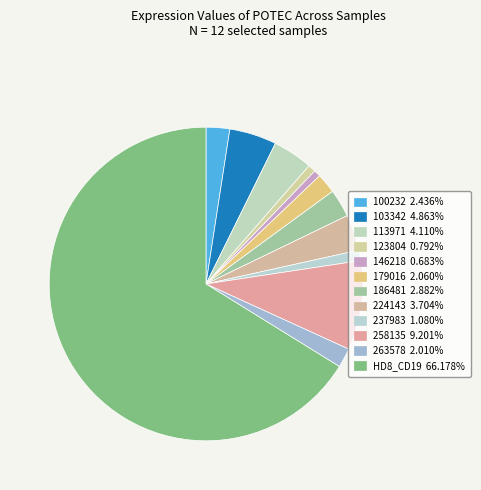

How many slices are in this pie chart?

12